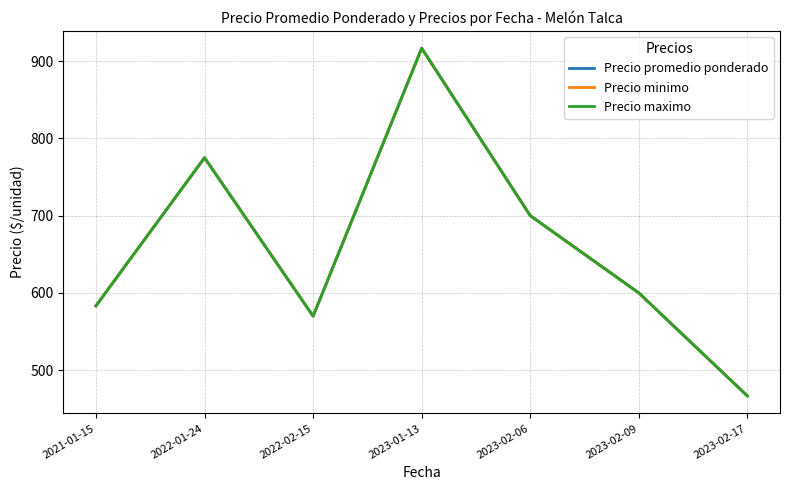

At which category does Precio promedio ponderado reach its first local peak?

2022-01-24